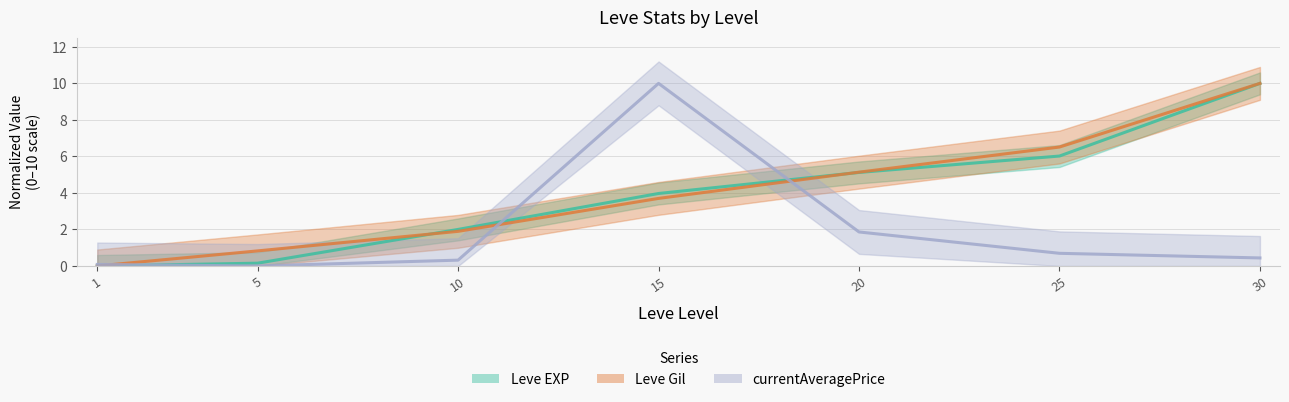

Which label corresponds to the largest value in the chart?

30